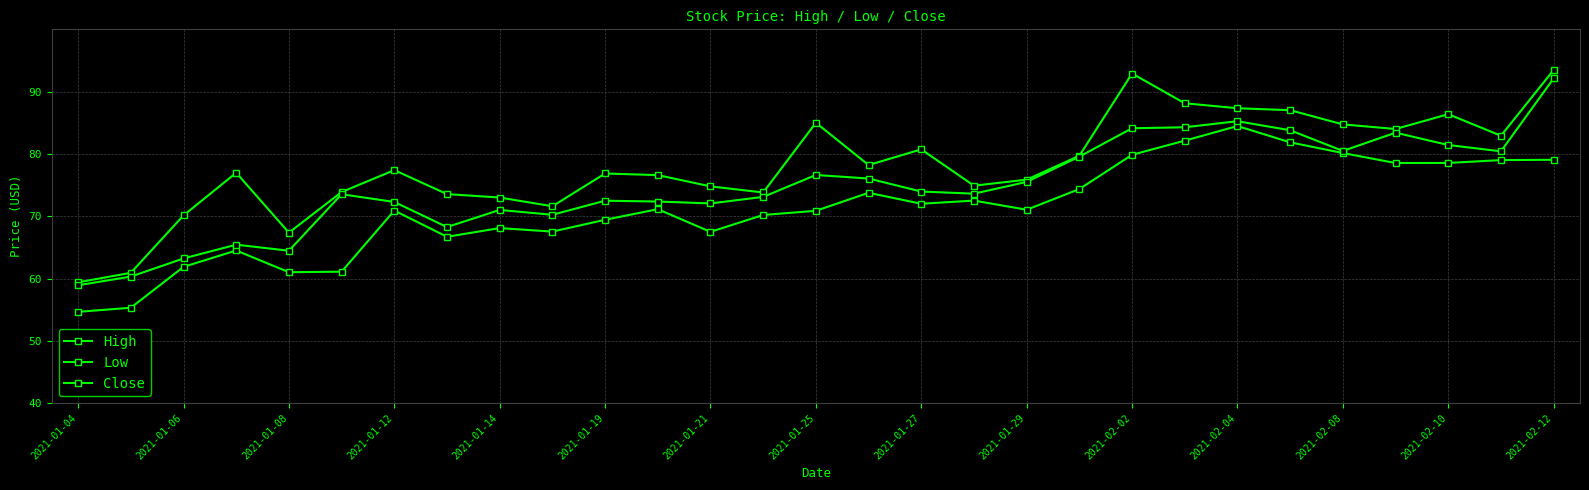

Where is the first local minimum for Close?

2021-01-08